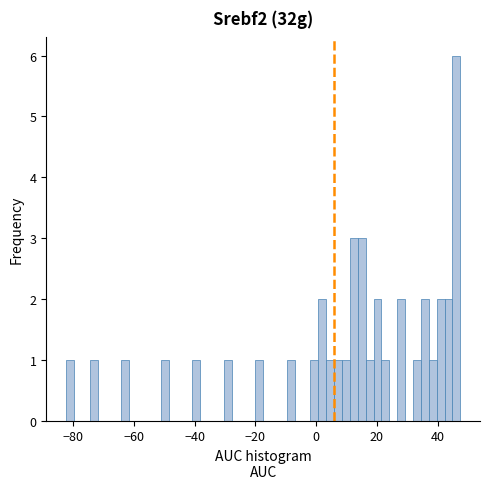

Read against the x-axis, roughly where is the centre of the tallest bar?

46